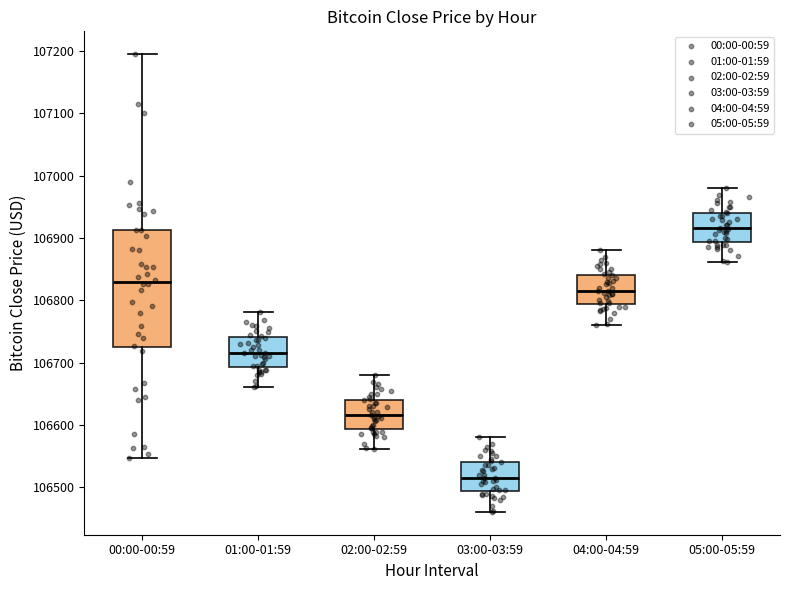

Which box has the lowest median line?

03:00-03:59